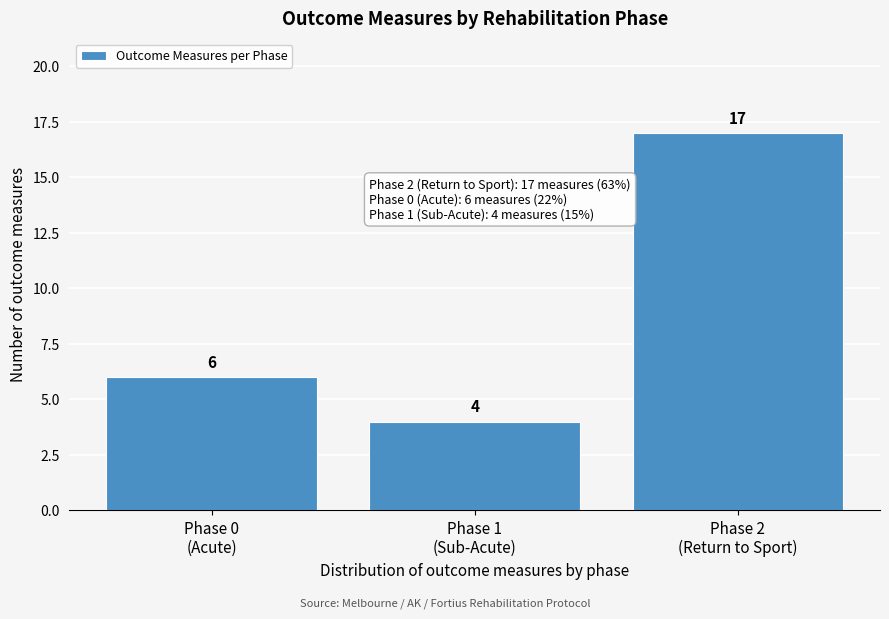

Reading left to right, extract all data points from this chart.

6	4	17